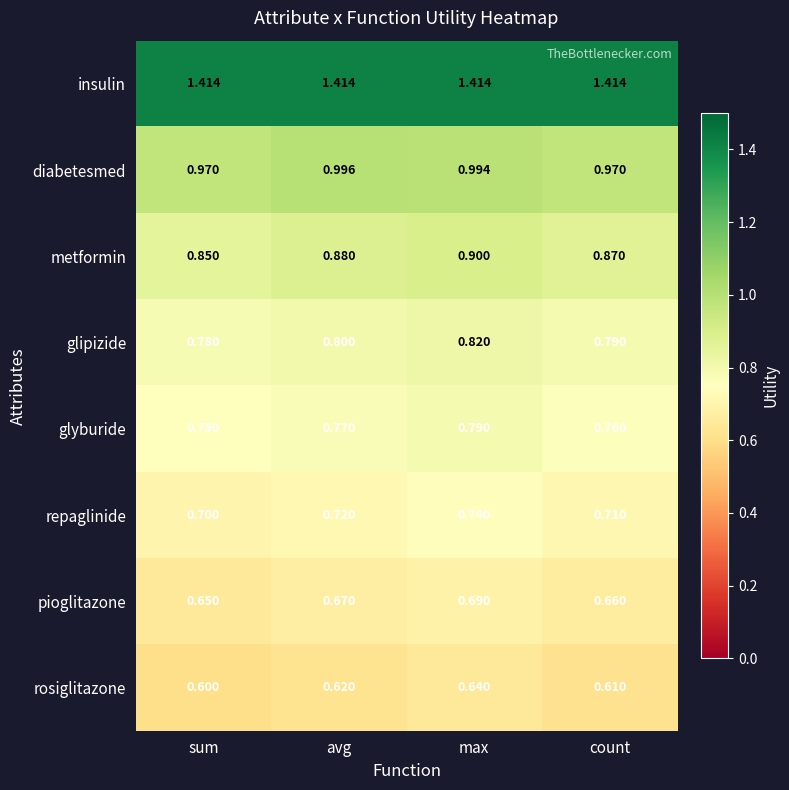

At count, list the series in order from smallest to largest.

rosiglitazone, pioglitazone, repaglinide, glyburide, glipizide, metformin, diabetesmed, insulin